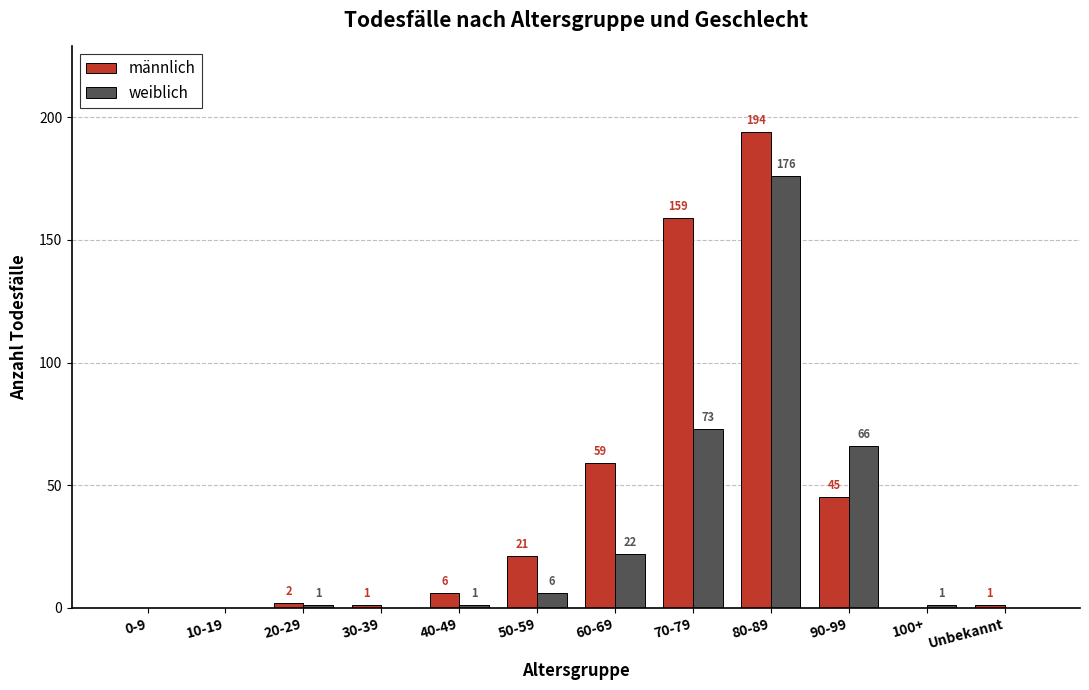

At which category is the sum across all series the highest?

80-89